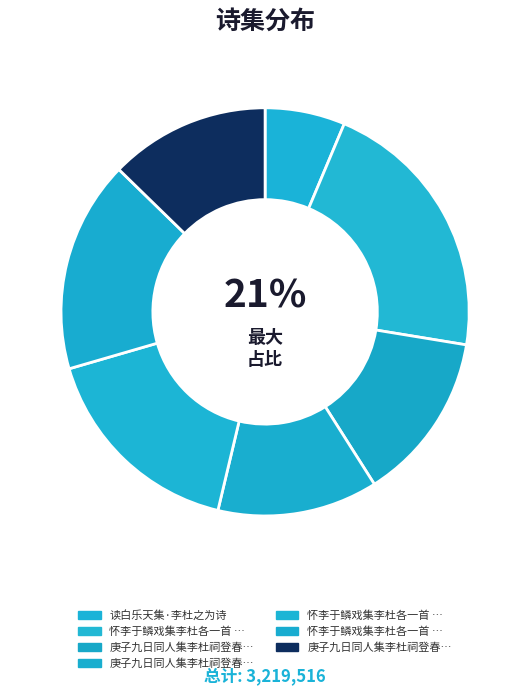

Is there a majority slice in this chart?

No